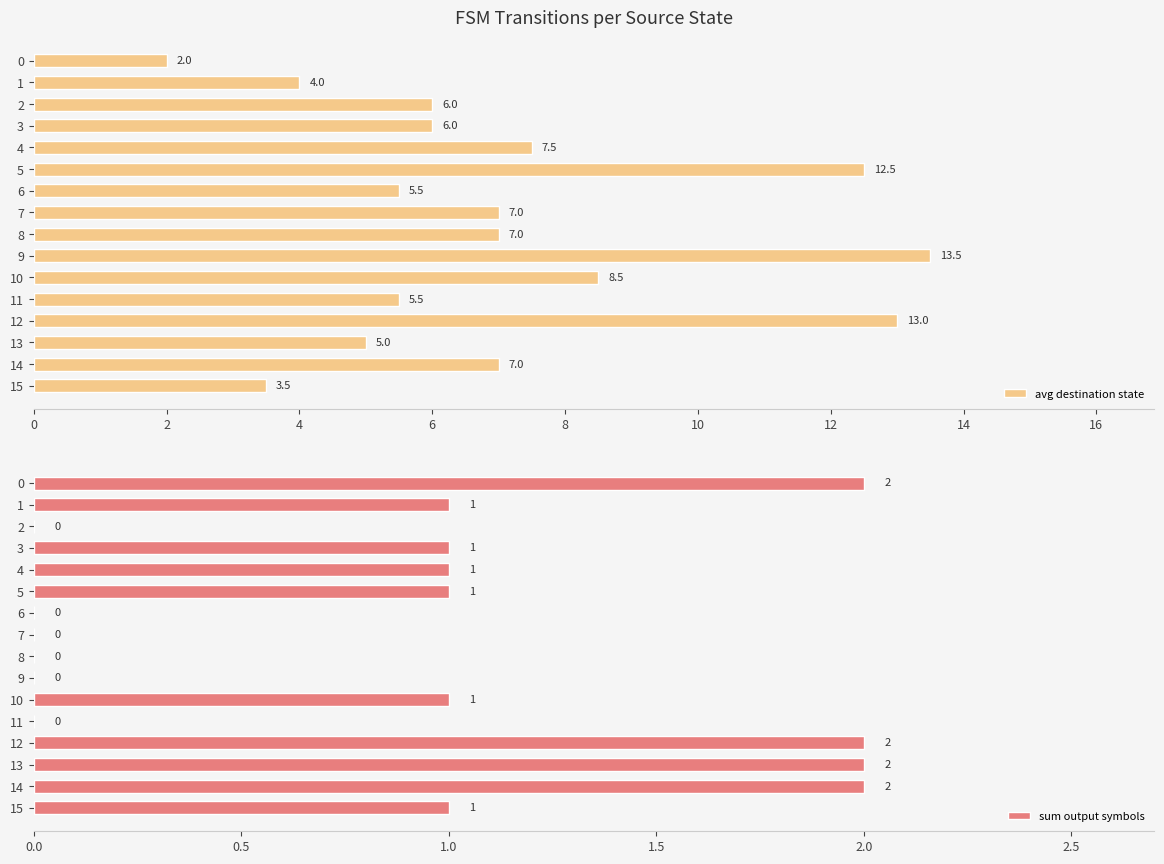

The sum output symbols series shows 1 at 1. True or false?

True